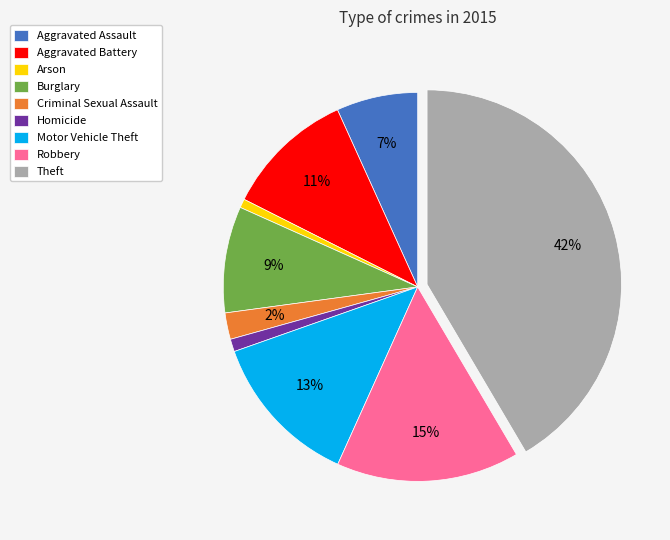

To the nearest percent, what is the average slice percentage?

11%